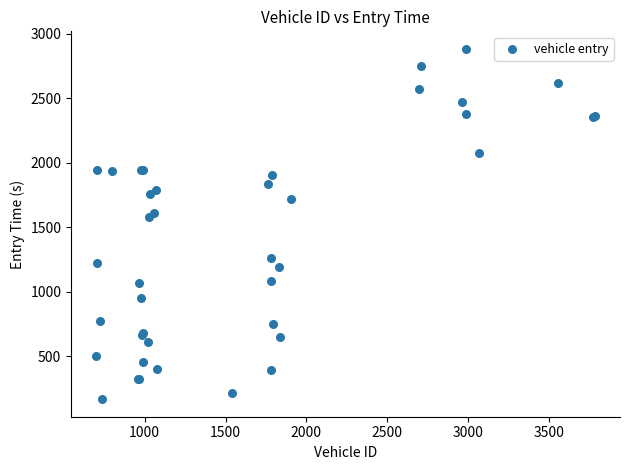

What Y value in the scatter plot is closest to 1525?

1578.0